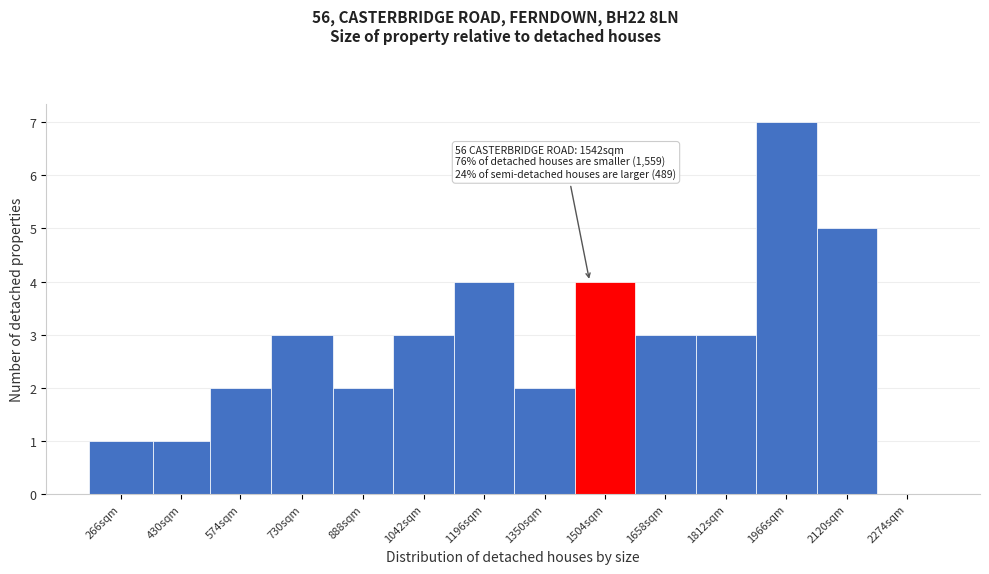

Reading left to right, transcribe all the data shown in this chart.

266sqm=1	430sqm=1	574sqm=2	730sqm=3	888sqm=2	1042sqm=3	1196sqm=4	1350sqm=2	1504sqm=4	1658sqm=3	1812sqm=3	1966sqm=7	2120sqm=5	2274sqm=0